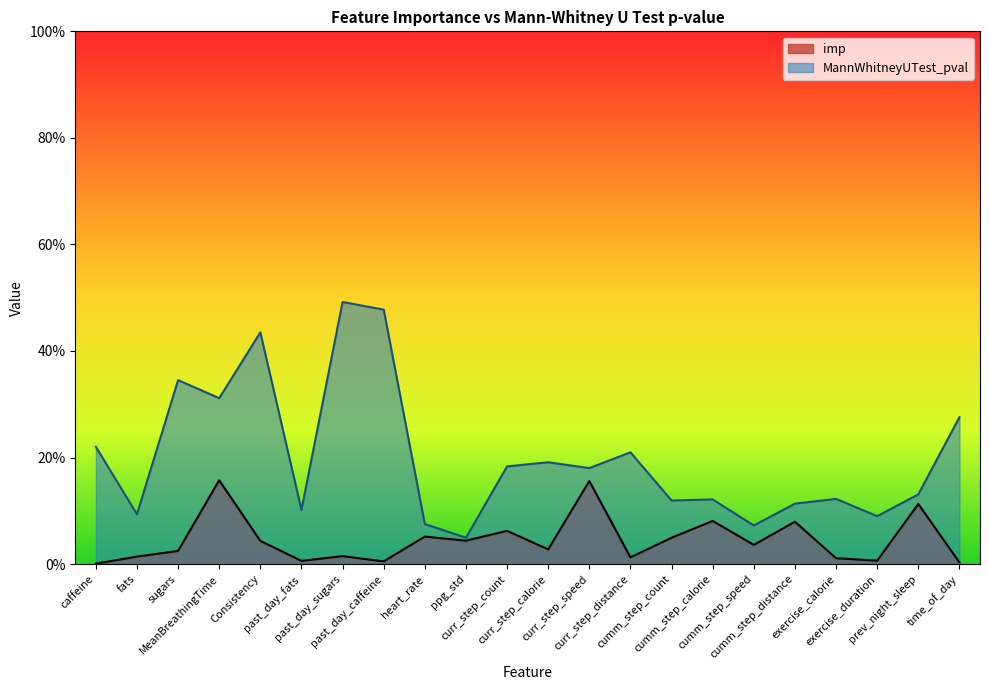

At how many categories does at least one series exceed 0?

22